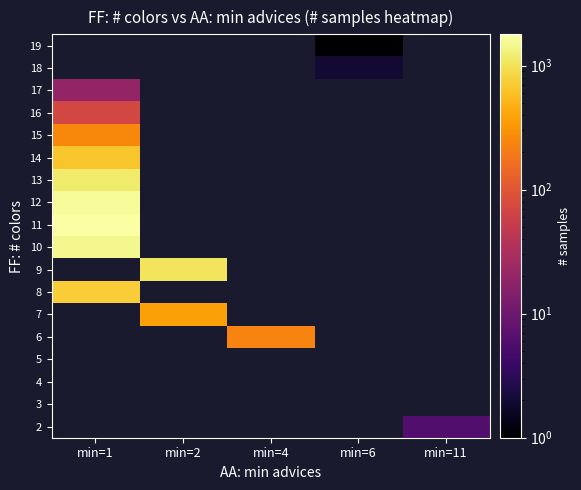

Which has a higher value, min=6 or min=11?

min=11